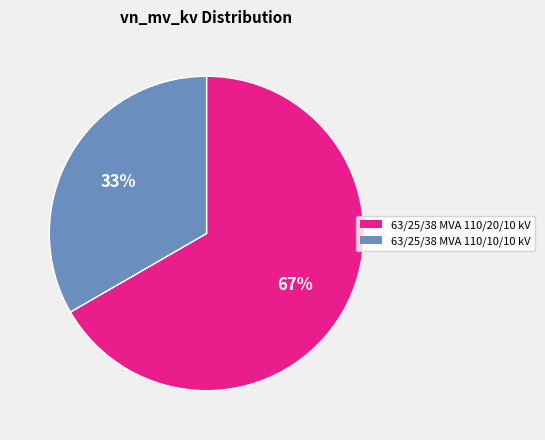

Rank the categories by value from highest to lowest.

63/25/38 MVA 110/20/10 kV, 63/25/38 MVA 110/10/10 kV